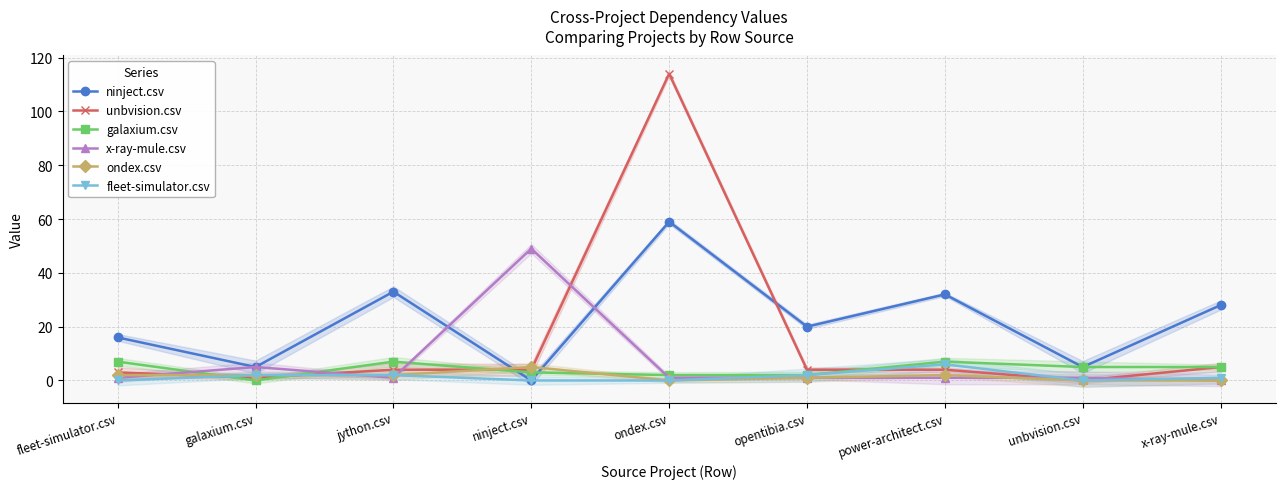

What is the difference between the galaxium.csv values at galaxium.csv and x-ray-mule.csv?

5